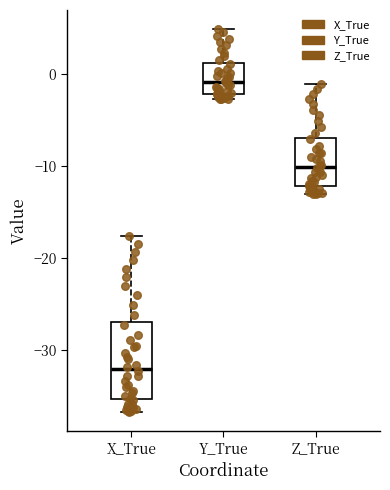

Reading left to right, read every box against the y-axis: the position of its median line, the range the box covers, and the ends of its whiskers. The values are not printed on the chart, so give them approximately, as read against the axis.

X_True: median -32, box -35 to -27, whiskers -37 to -18
Y_True: median -1, box -2 to 1, whiskers -3 to 5
Z_True: median -10, box -12 to -7, whiskers -13 to -1